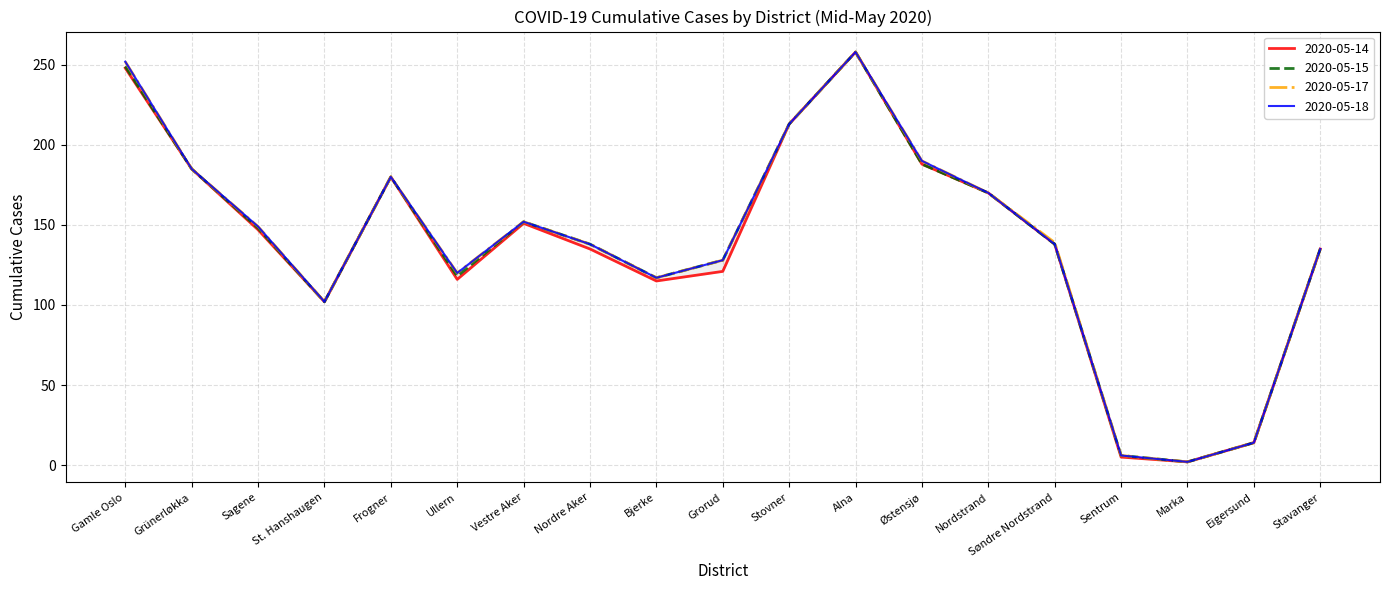

At how many categories does at least one series exceed 204?

3